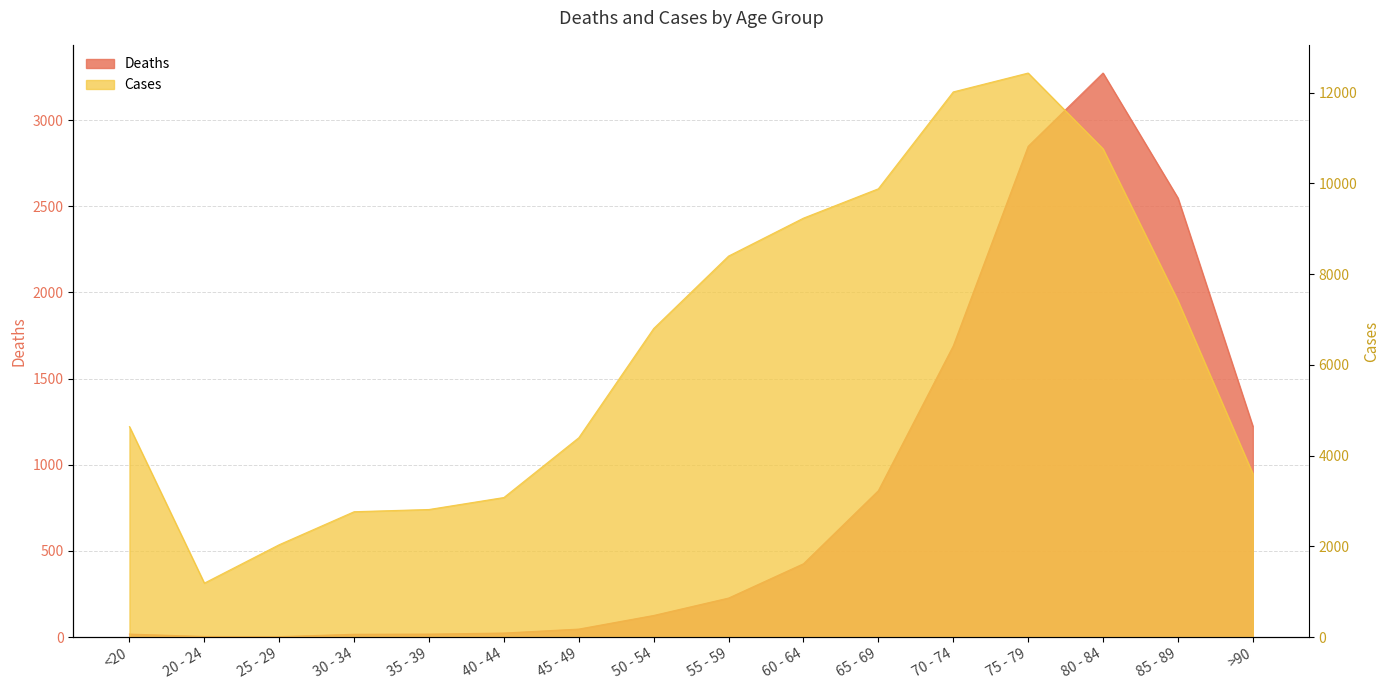

At which label does Cases reach its minimum?

20 - 24